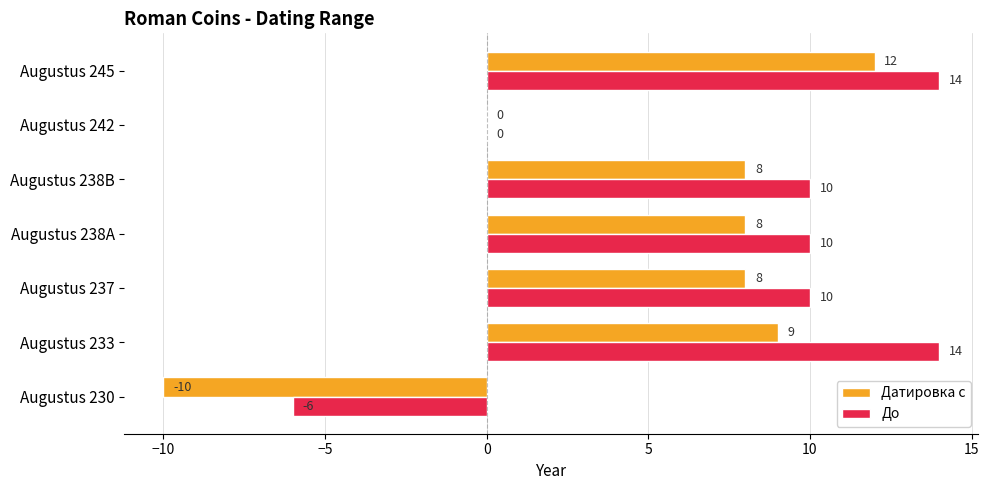

What is the sum of all До values?

52